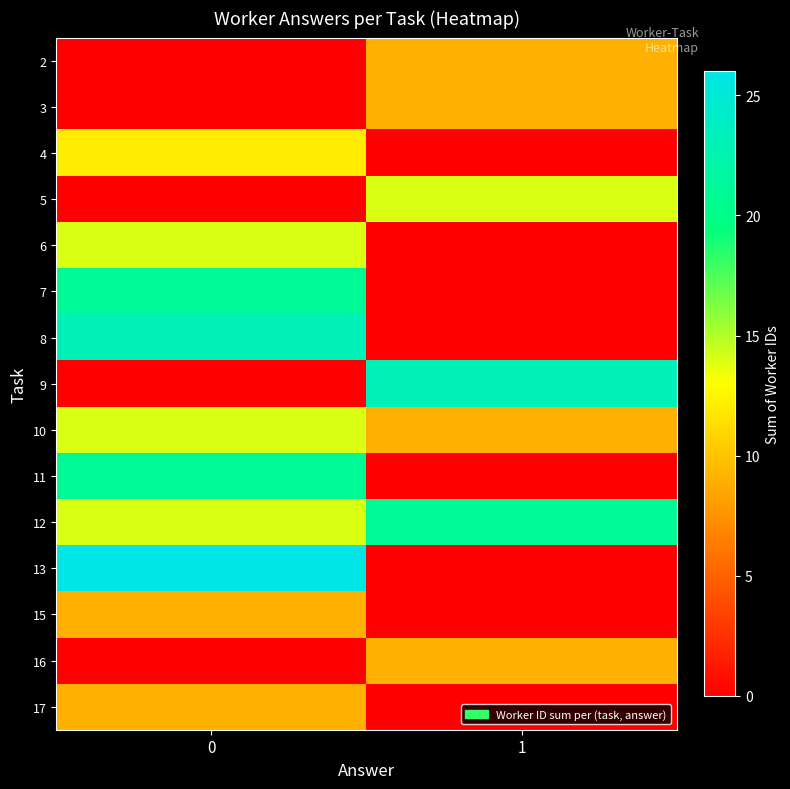

What is the maximum value shown in the chart?

26